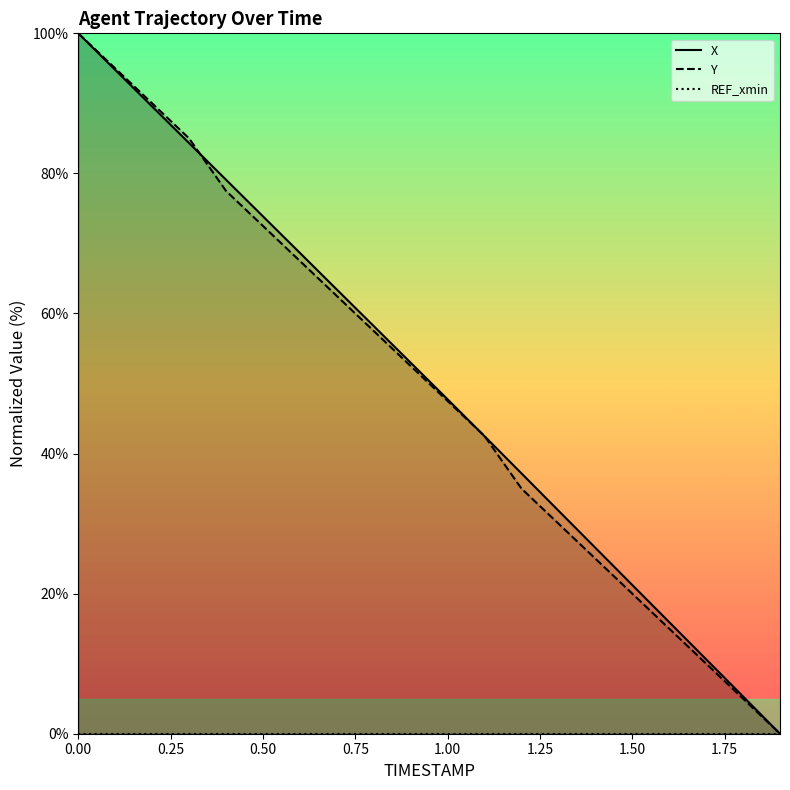

Is it true that X equals 94.8 at 0.1?

True